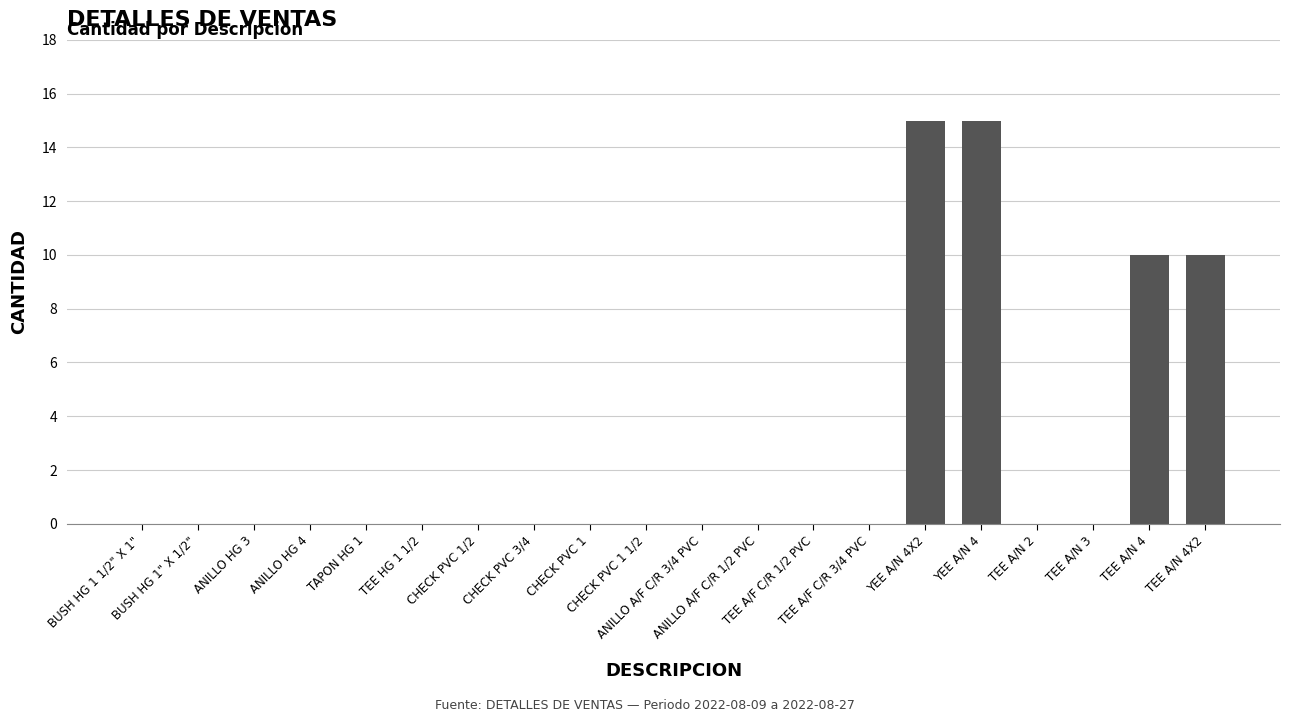

What is the sum of all values?

50